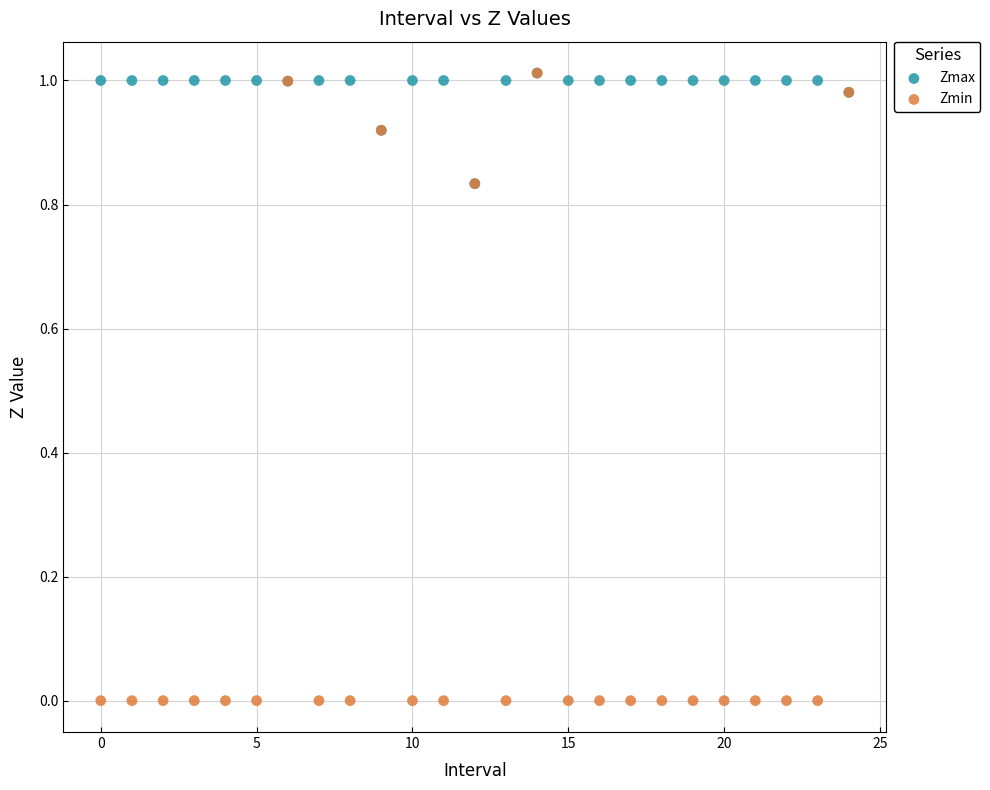

Which series reaches the minimum Y coordinate?

Zmin